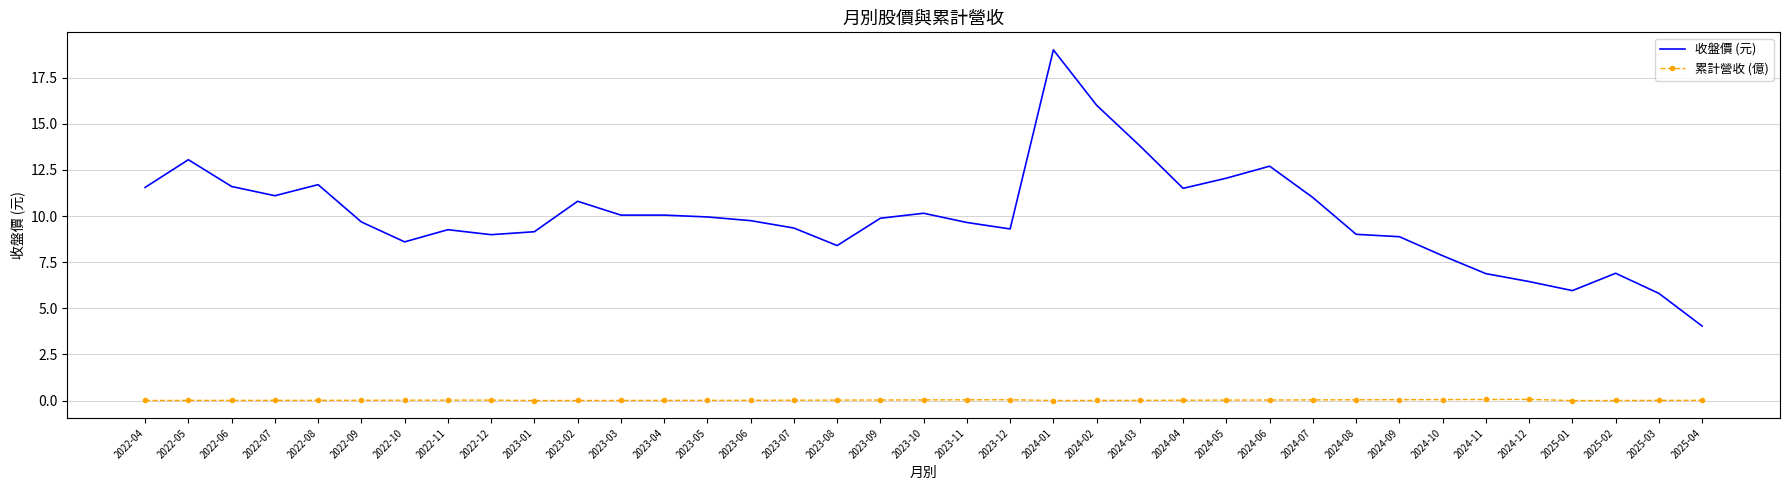

At which category is the sum across all series the highest?

2024-01